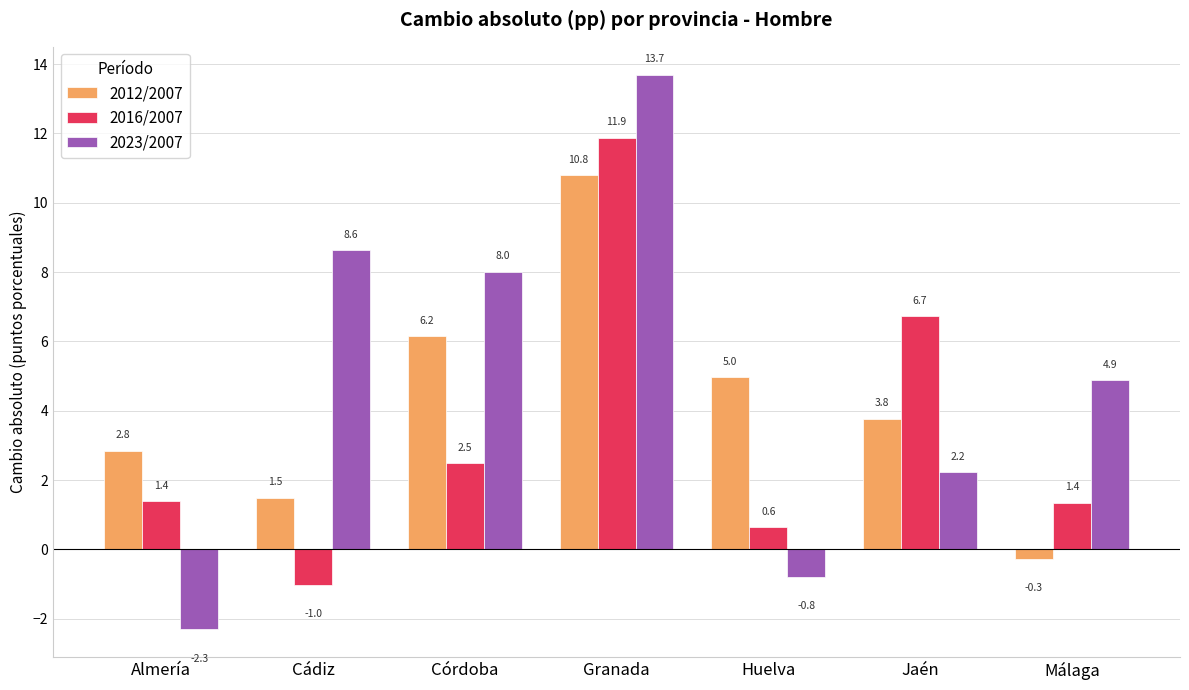

What is the sum of the 2016/2007 values at Huelva and Jaén?

7.4